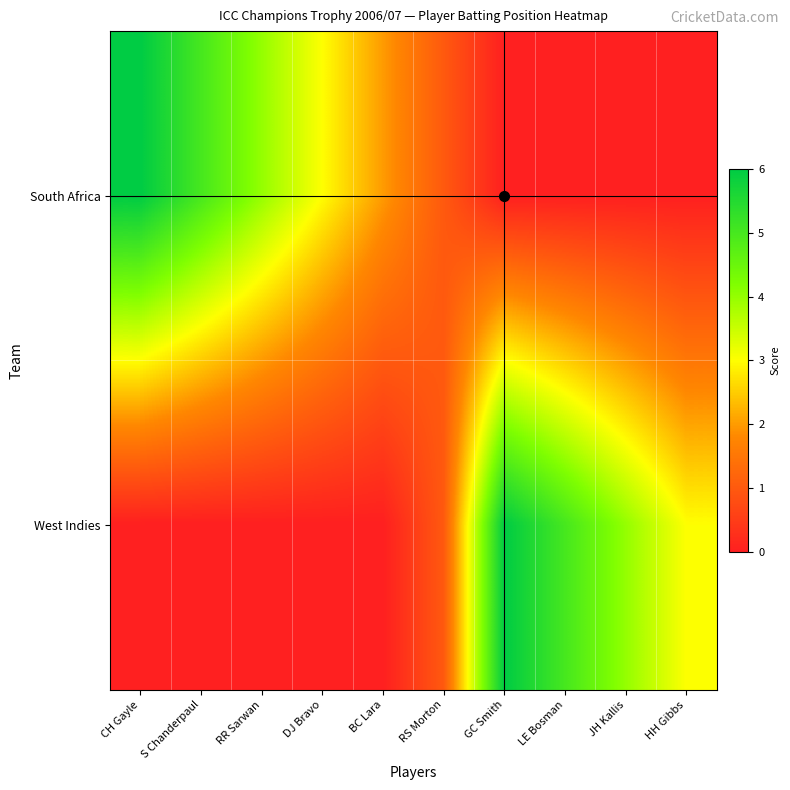

Between RR Sarwan and S Chanderpaul, which is larger?

S Chanderpaul